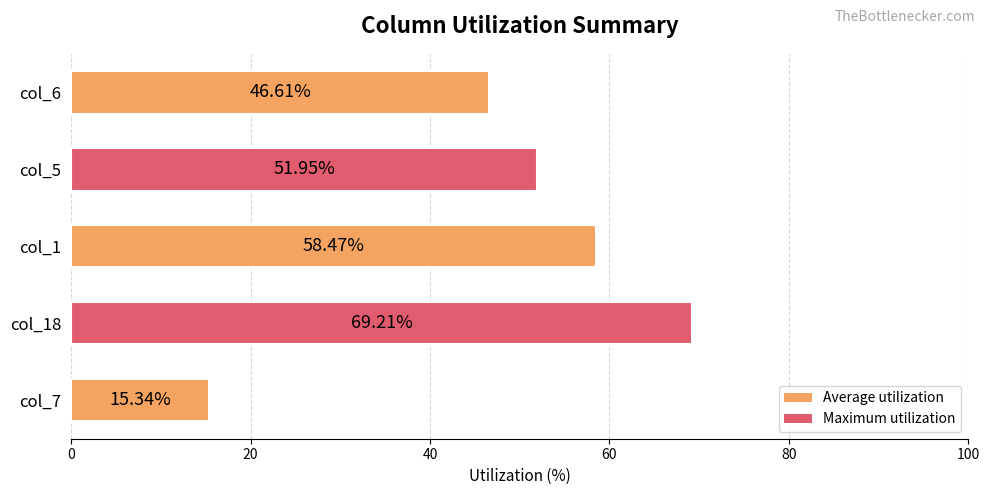

List the labels in order of value, largest first.

col_18, col_1, col_5, col_6, col_7